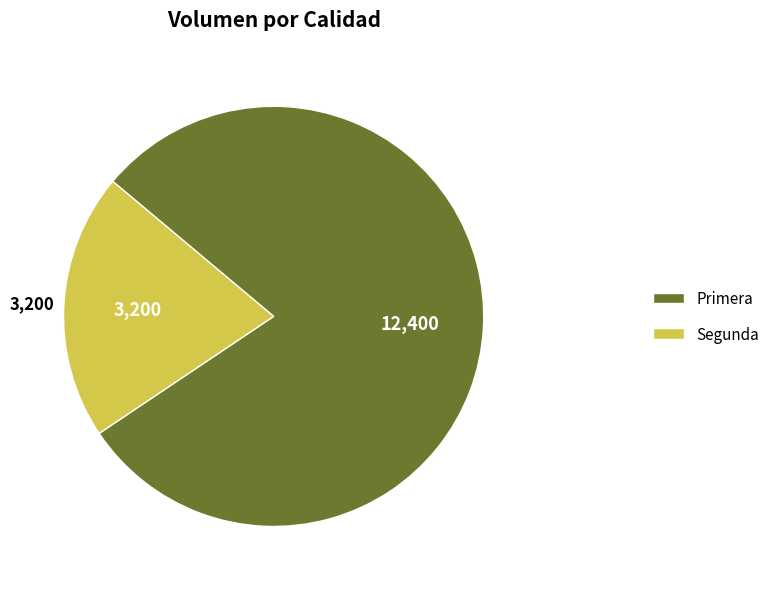

What is the ratio of the value at Segunda to the value at Primera?

0.3